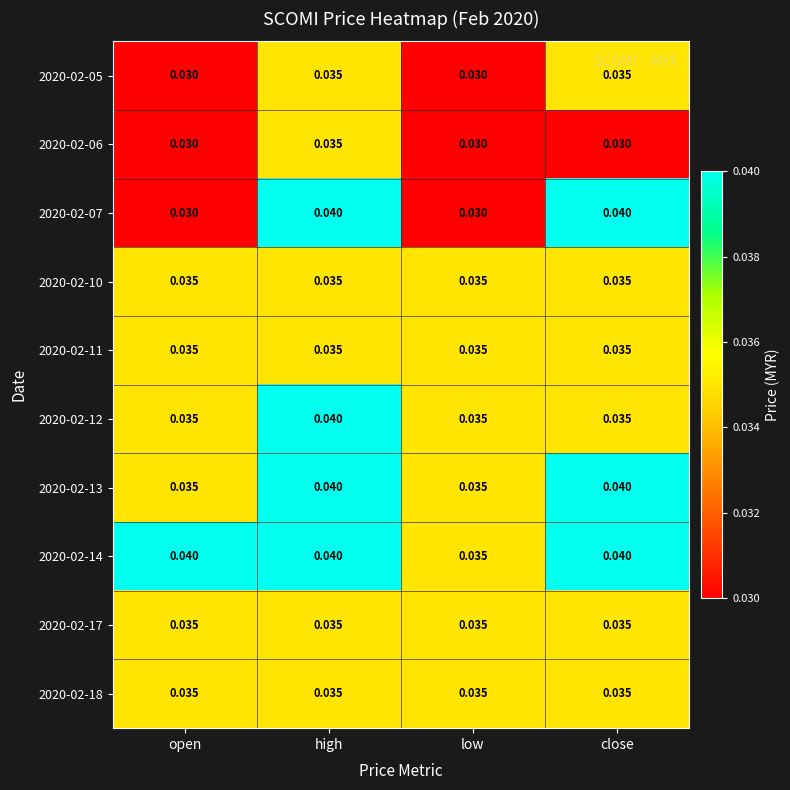

Is the value of 2020-02-11 at low greater than the value of 2020-02-12 at high?

No